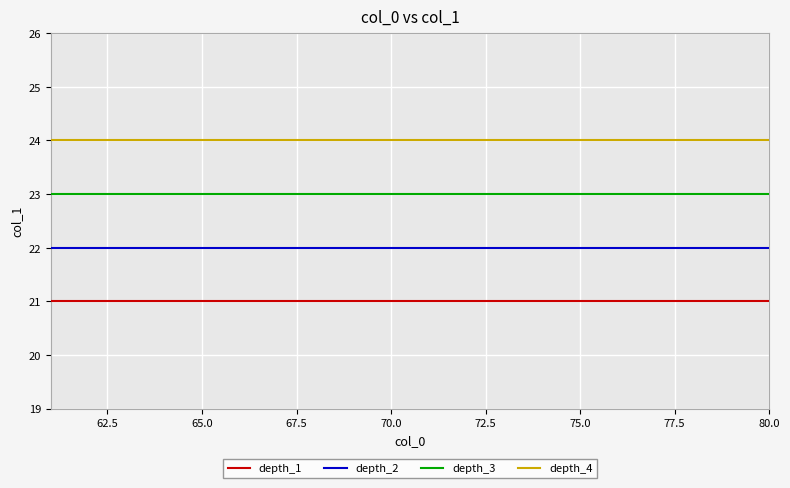

What is the minimum value shown in the chart?

21